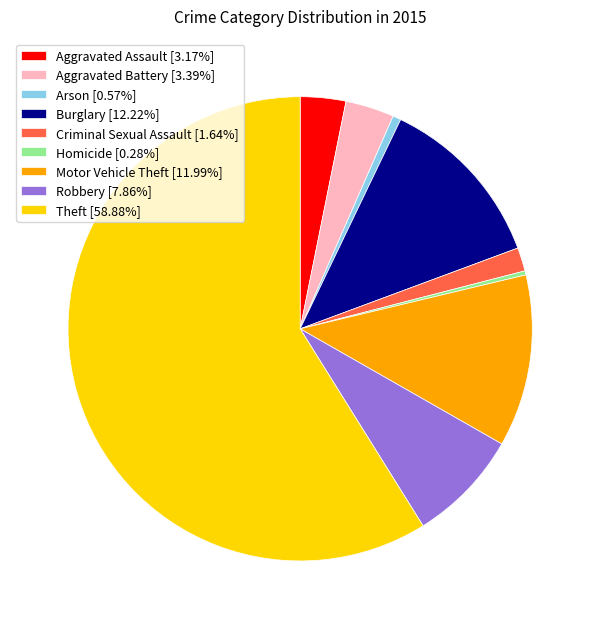

How many segments does this pie chart have?

9